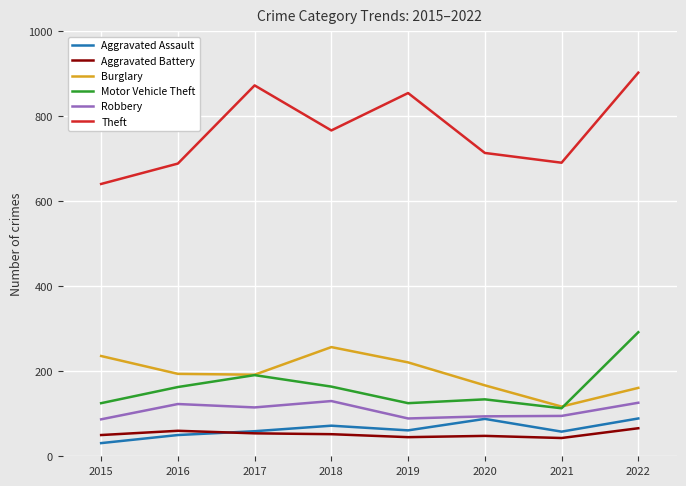

What is the sum of all Robbery values?

859